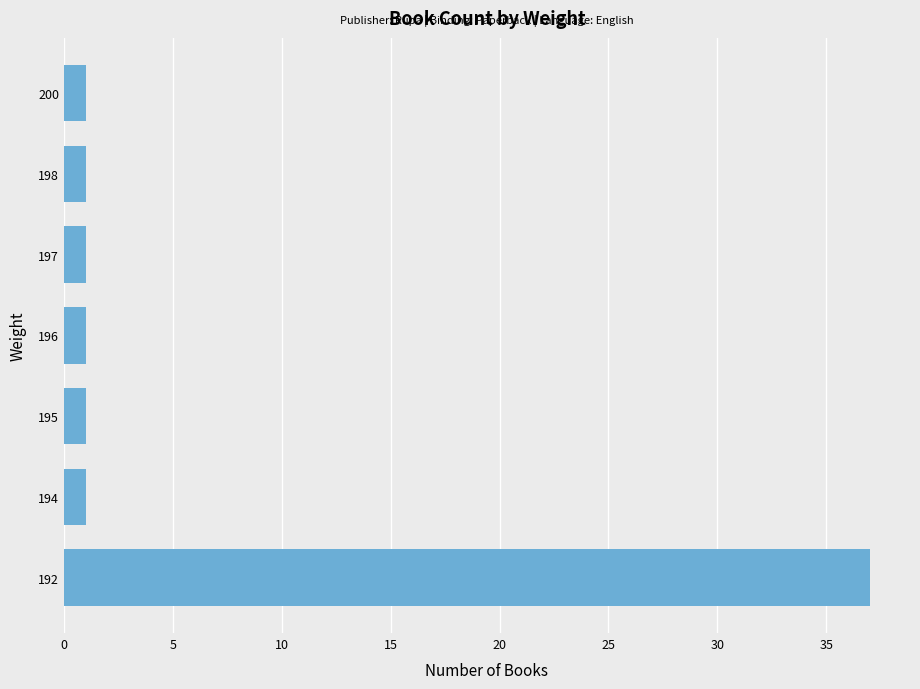

What is the greatest value displayed?

37